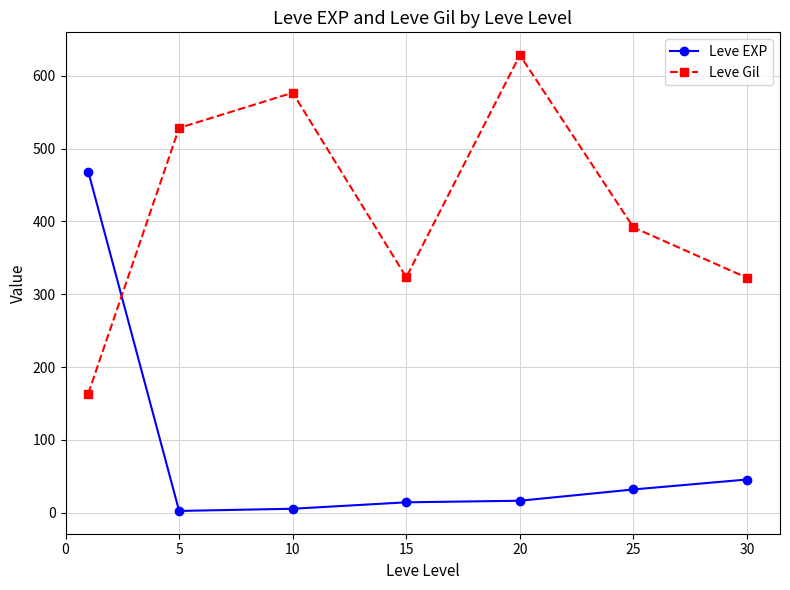

How many times do Leve Gil and Leve EXP cross each other?

1